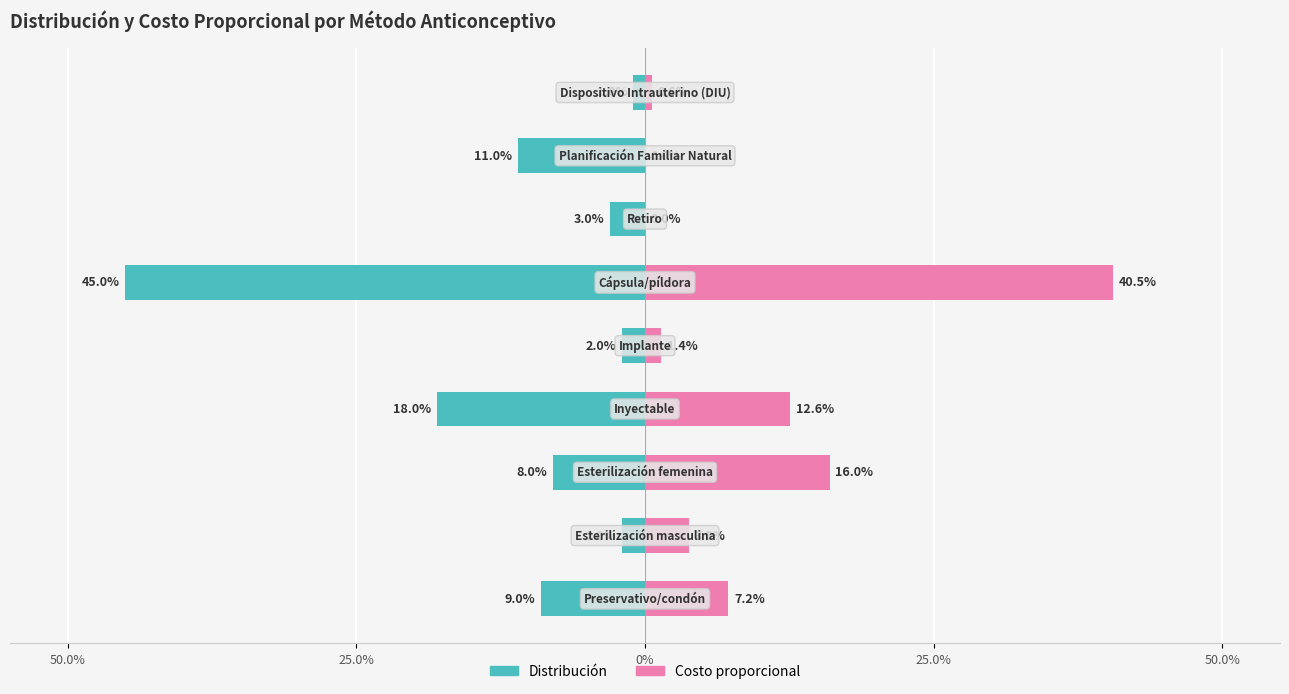

True or false: Distribución has a value of -0.0 at 8.

False